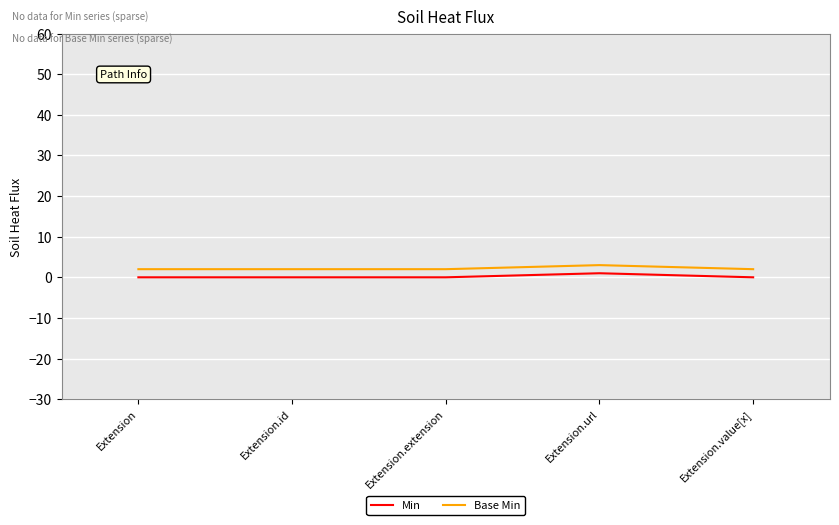

What position from the right is Extension.extension?

3